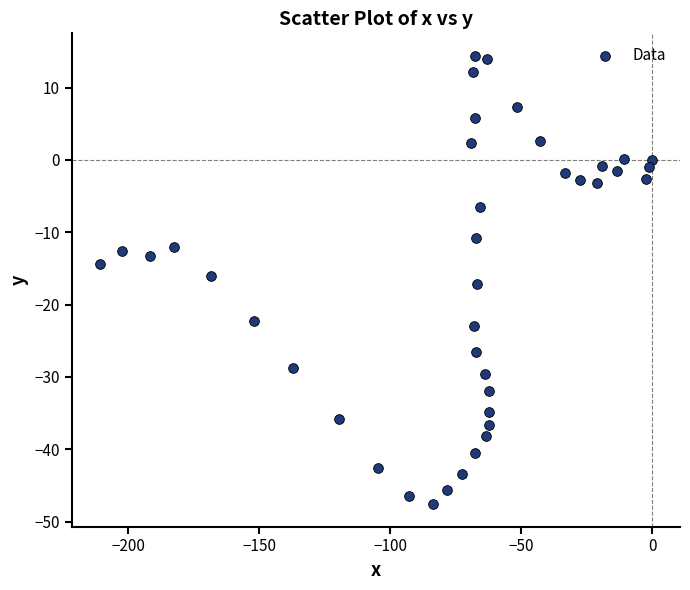

What is the range of X values (max minus min)?

211.0